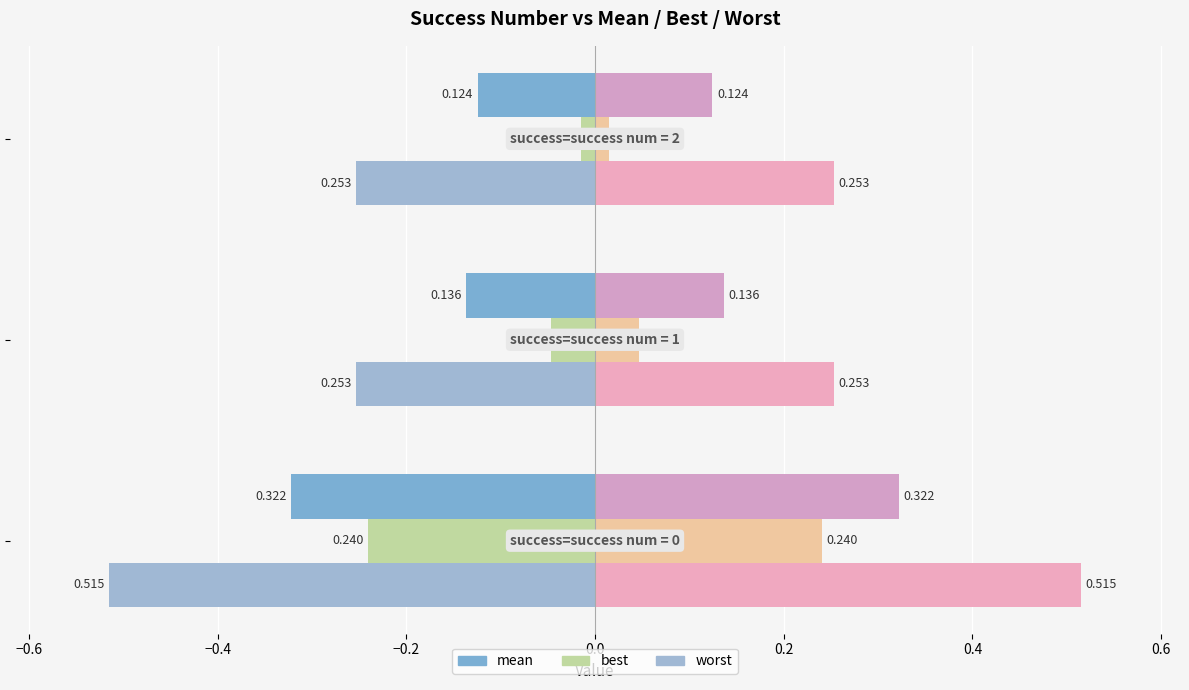

Count the number of categories in the chart.

3